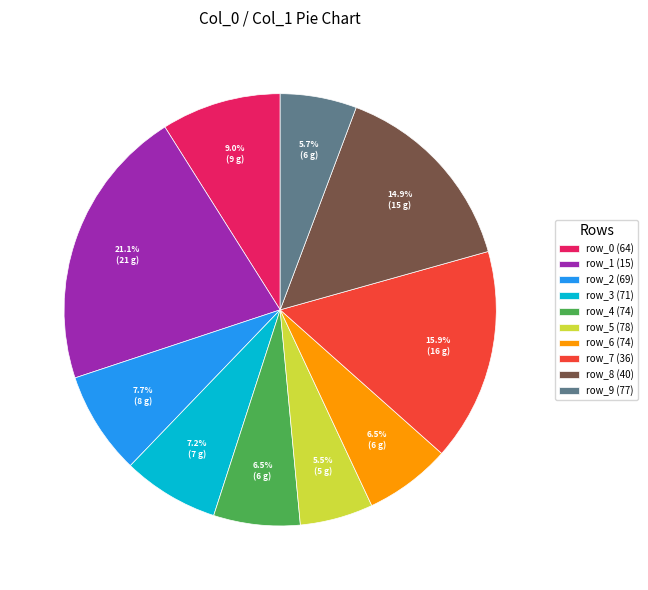

How many slices are in this pie chart?

10